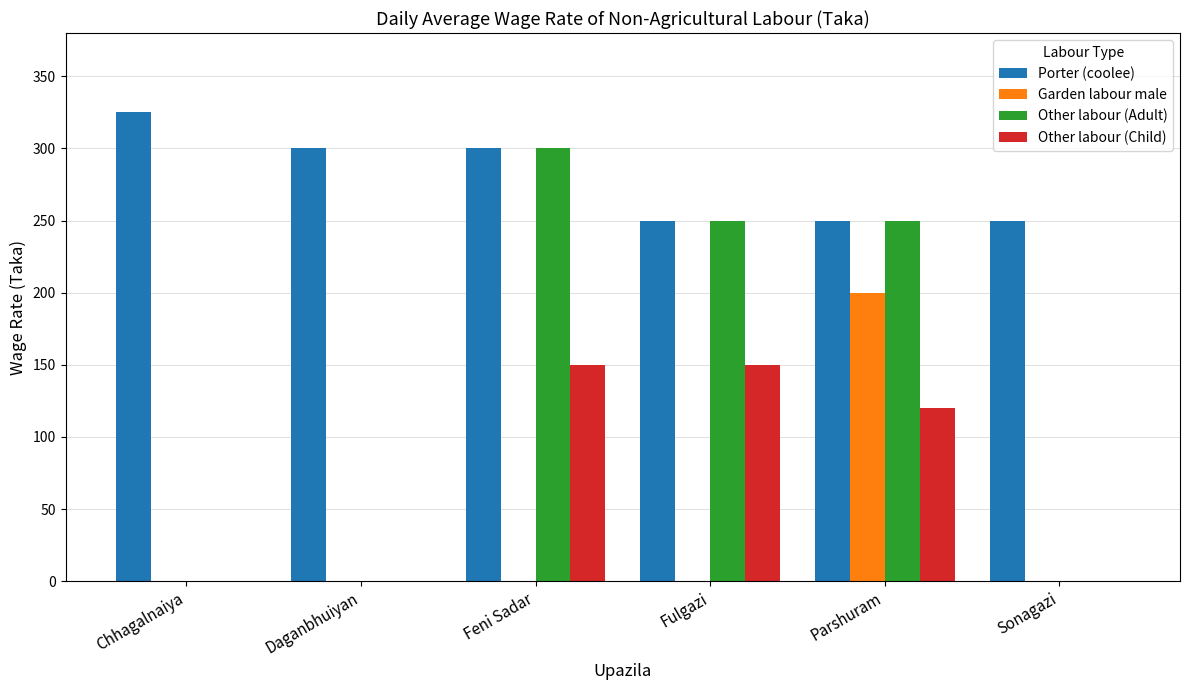

What is the maximum value shown in the chart?

325